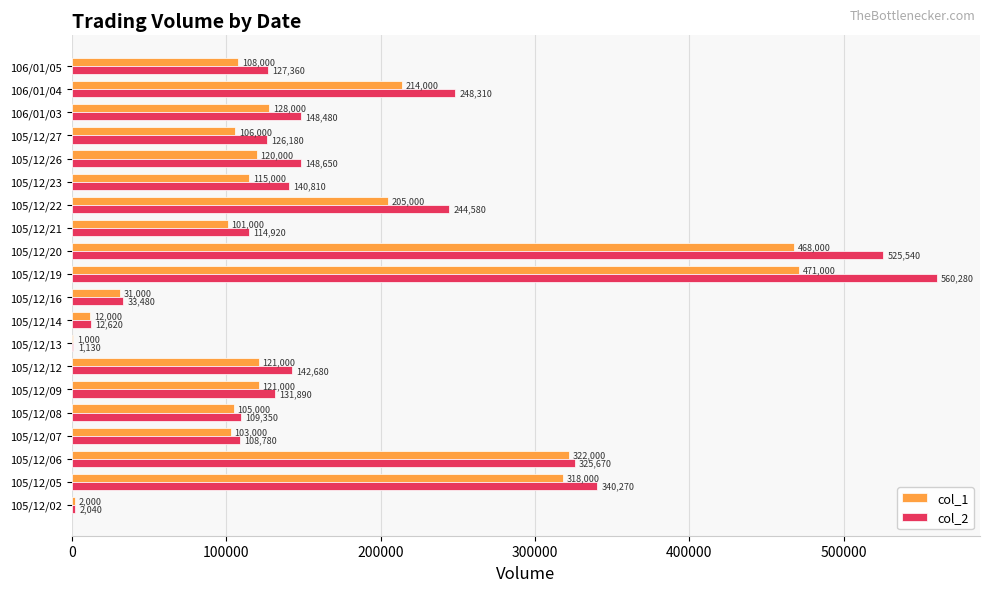

Between 105/12/12 and 105/12/26, which series saw the biggest shift?

col_2